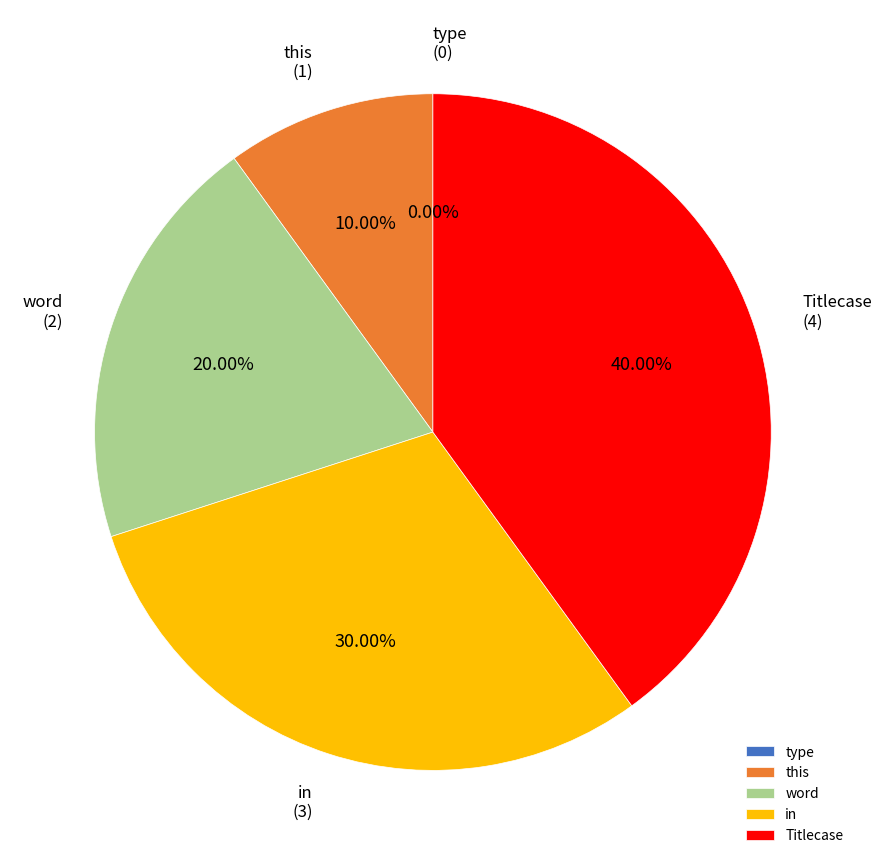

To the nearest percent, what is the difference between the type and word slice percentages?

20%